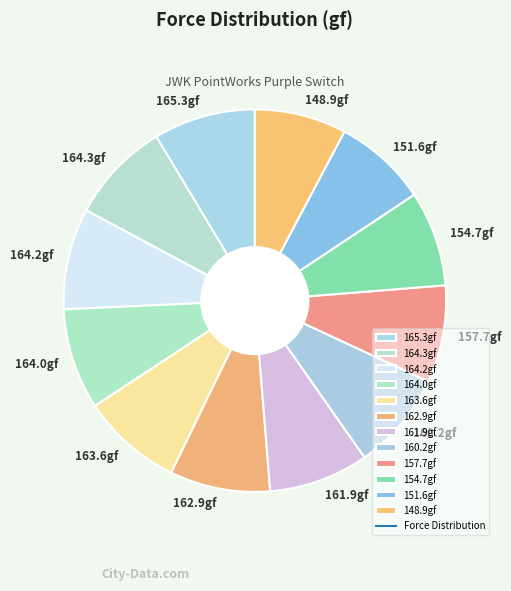

The 162.9gf slice represents 8% of the pie. True or false?

True